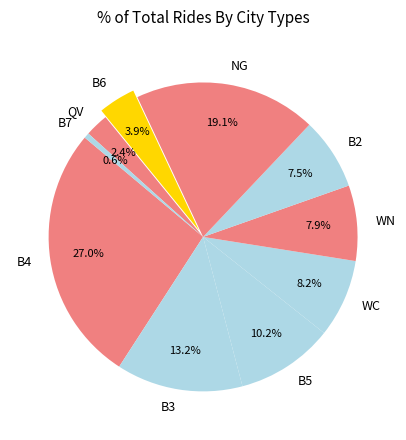

Do B5 and WN together represent more than half of the pie?

No